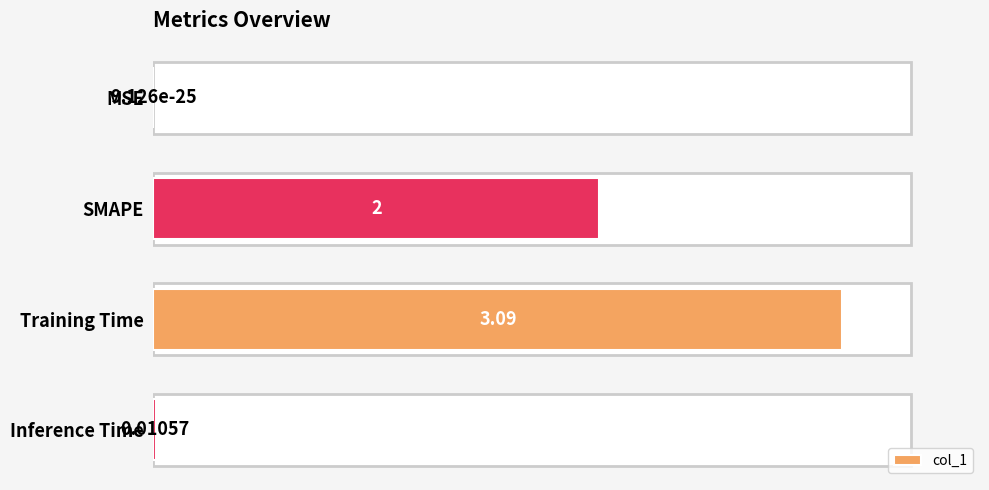

At which label is the value closest to 50?

SMAPE